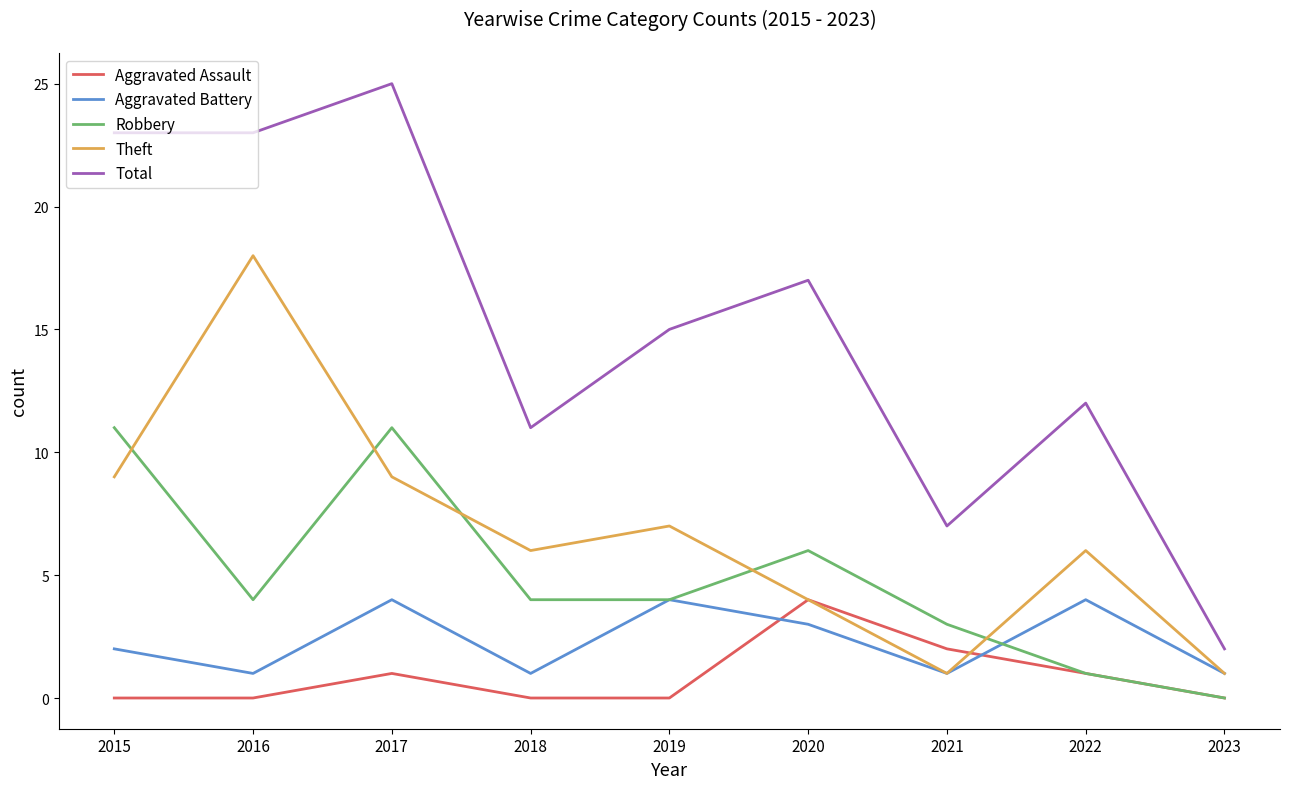

Which series has the largest total across all categories?

Total